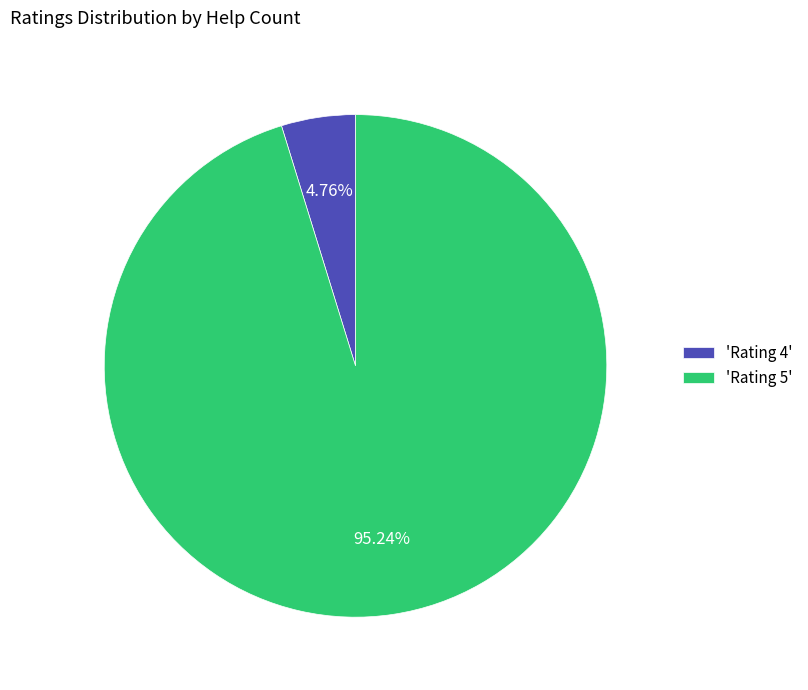

Is the sum of 'Rating 4' and 'Rating 5' greater than half?

Yes